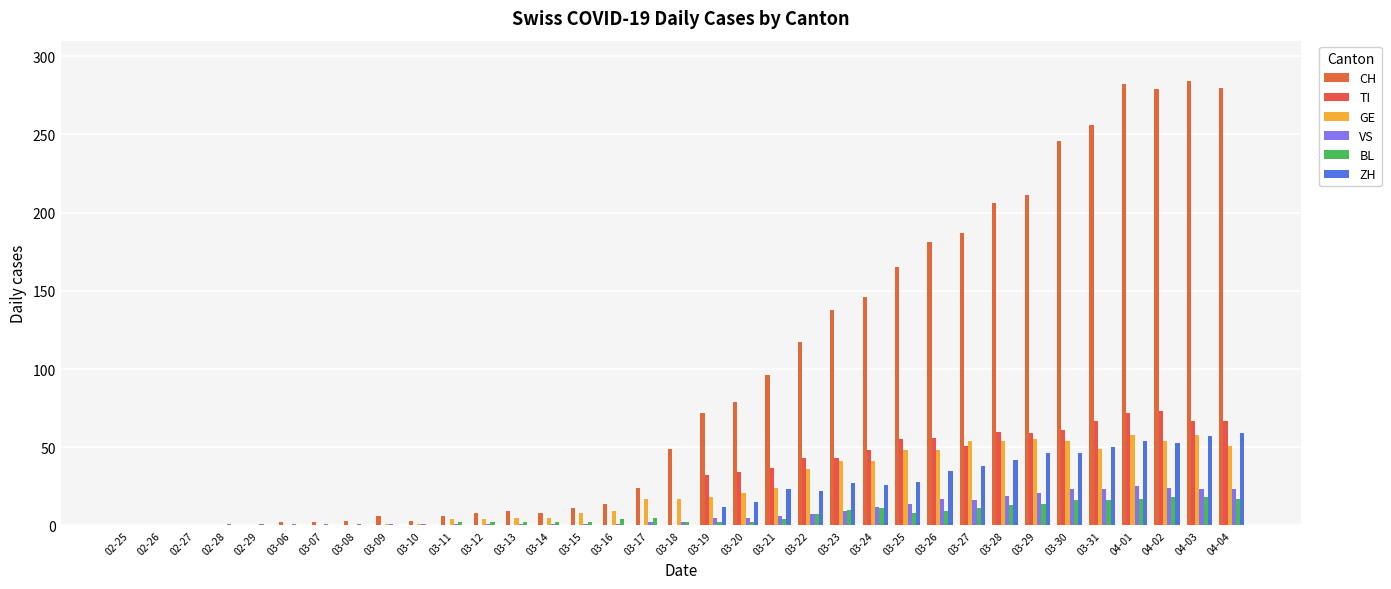

Between 03-11 and 03-15, which series saw the biggest shift?

CH